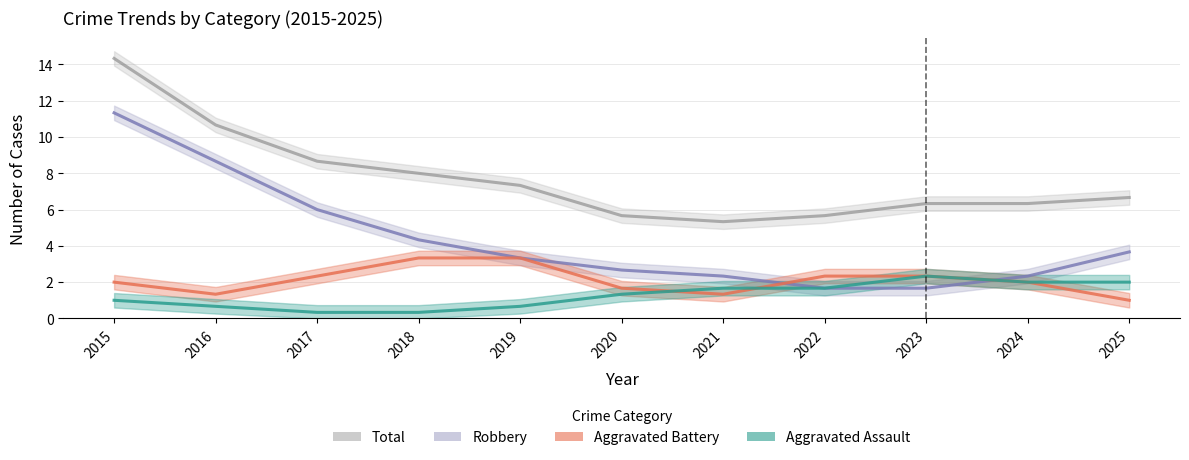

The Aggravated Battery series shows 3 at 2019. True or false?

True